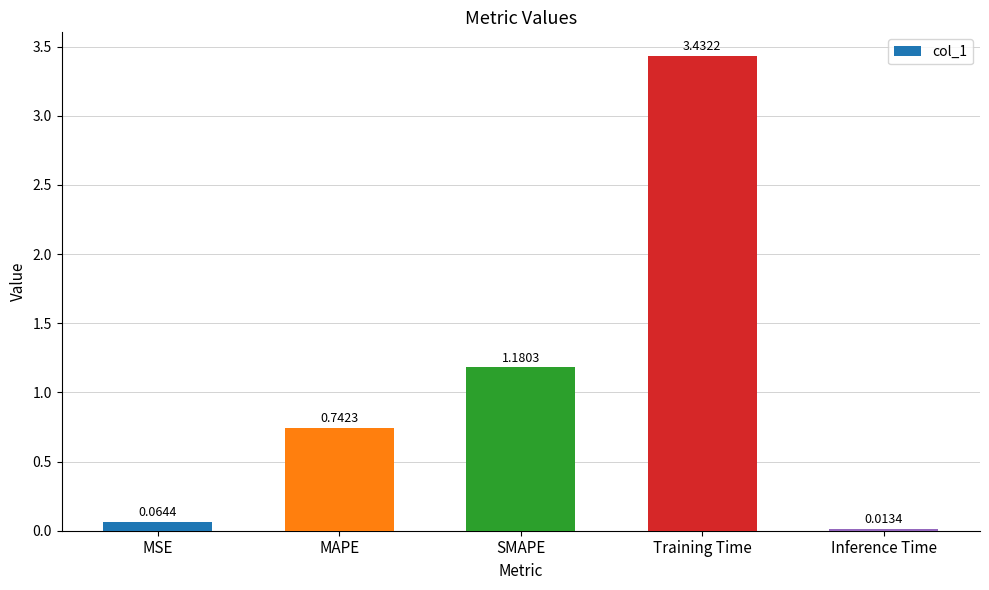

What is the change in value from SMAPE to Inference Time?

-1.2